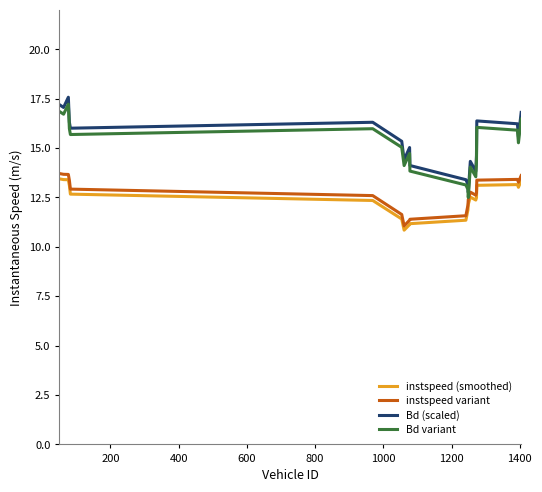

What is the maximum value shown in the chart?

17.6